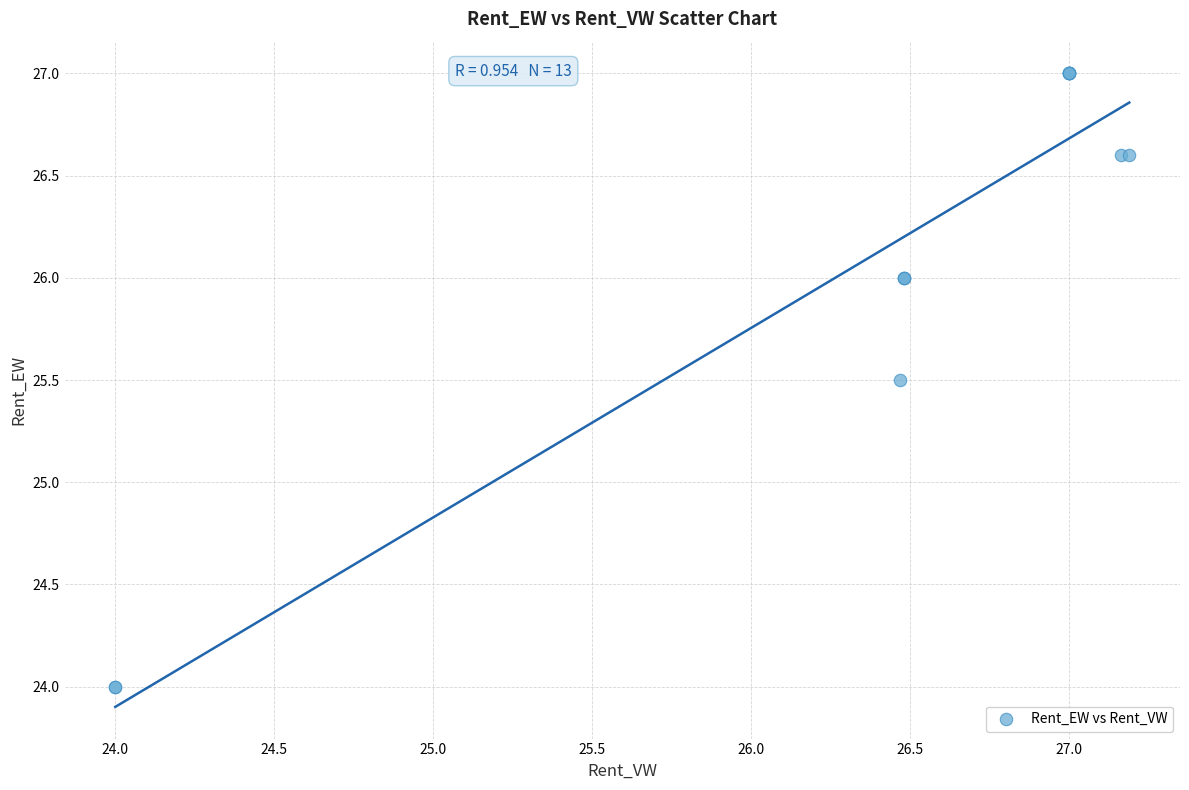

What Y value in the scatter plot is closest to 25?

25.5